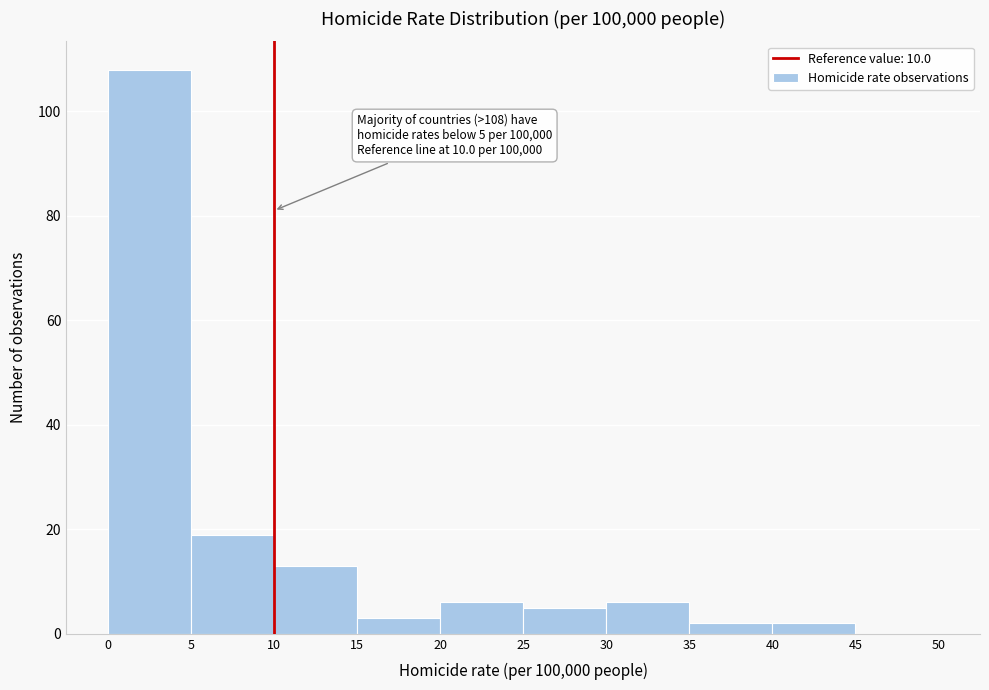

Over which range of the x-axis is the bar tallest?

0 to 5